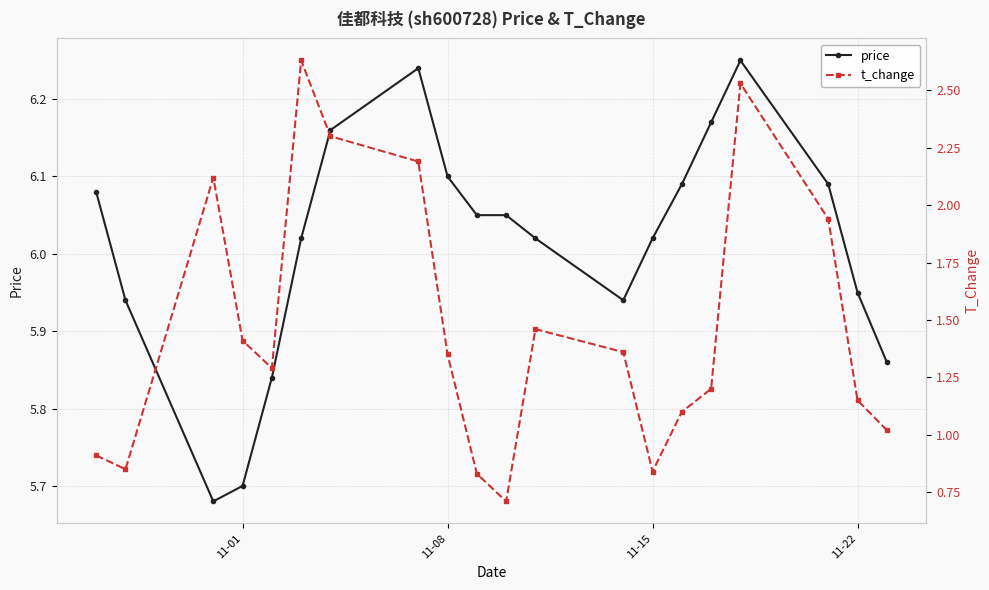

How many data points in t_change are less than 1?

5